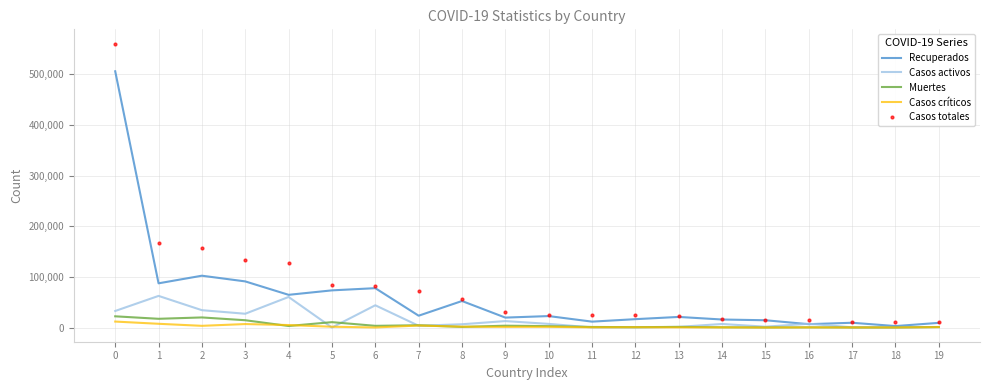

Which series has the largest range (max minus min)?

Casos totales